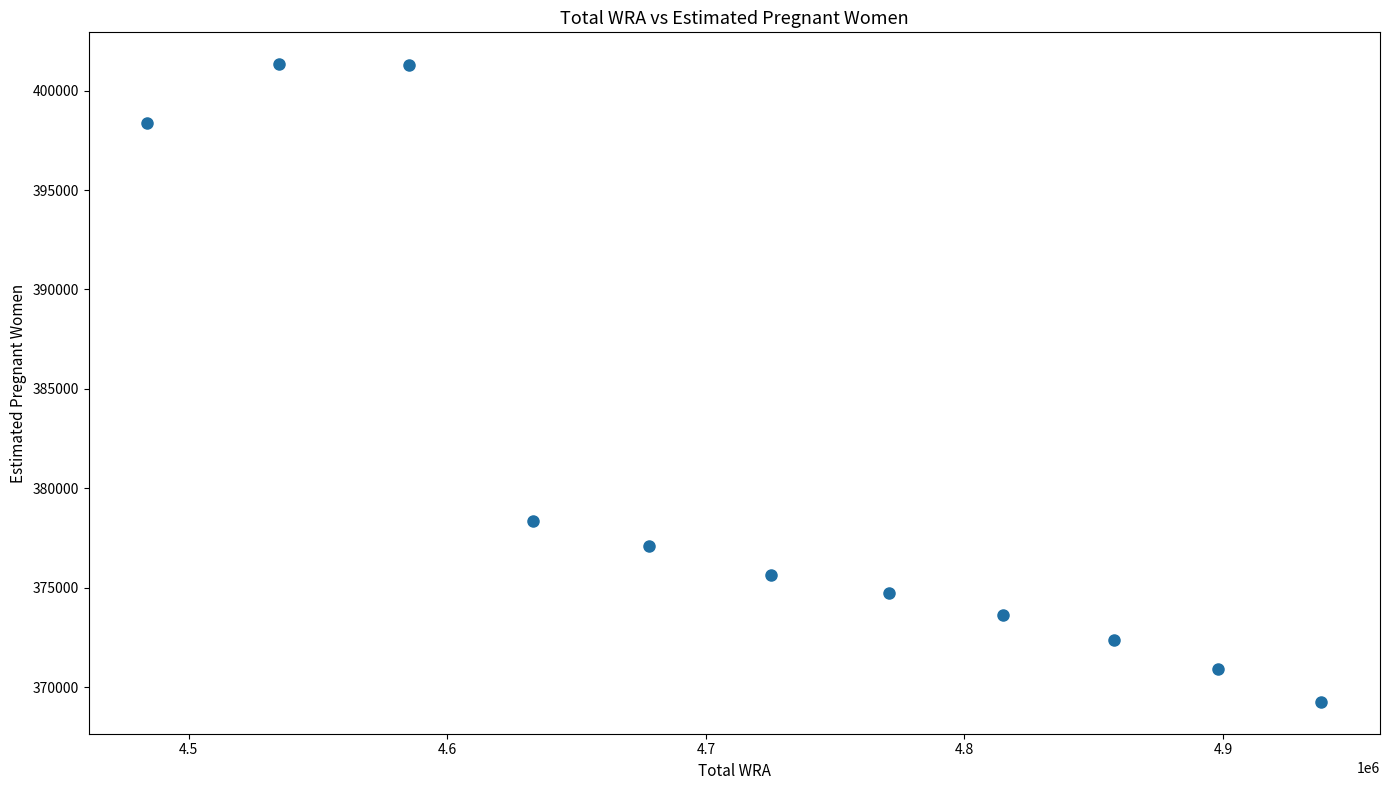

What is the range of X values (max minus min)?

454000.0